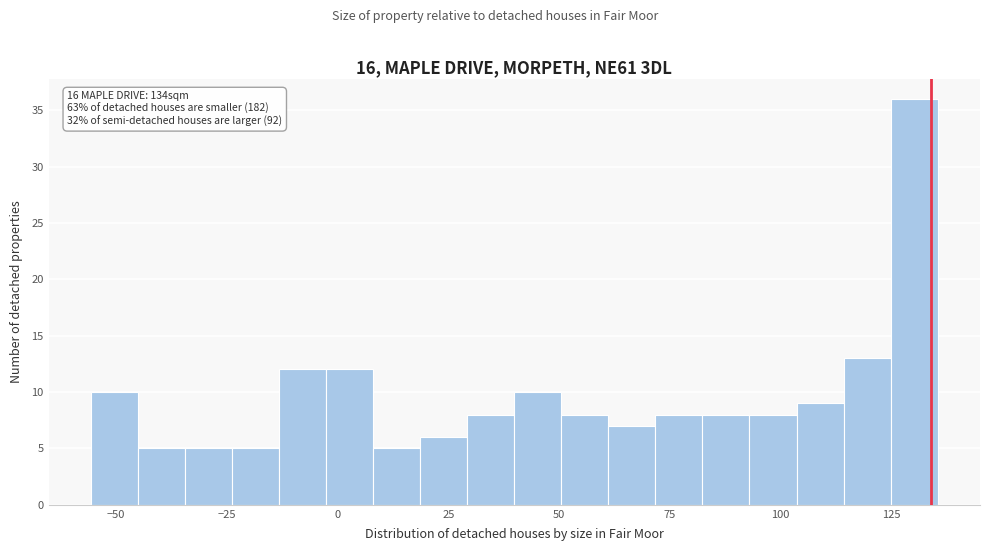

Around what value on the x-axis is the tallest bar? Give the approximate position of its centre, as read against the axis.

130